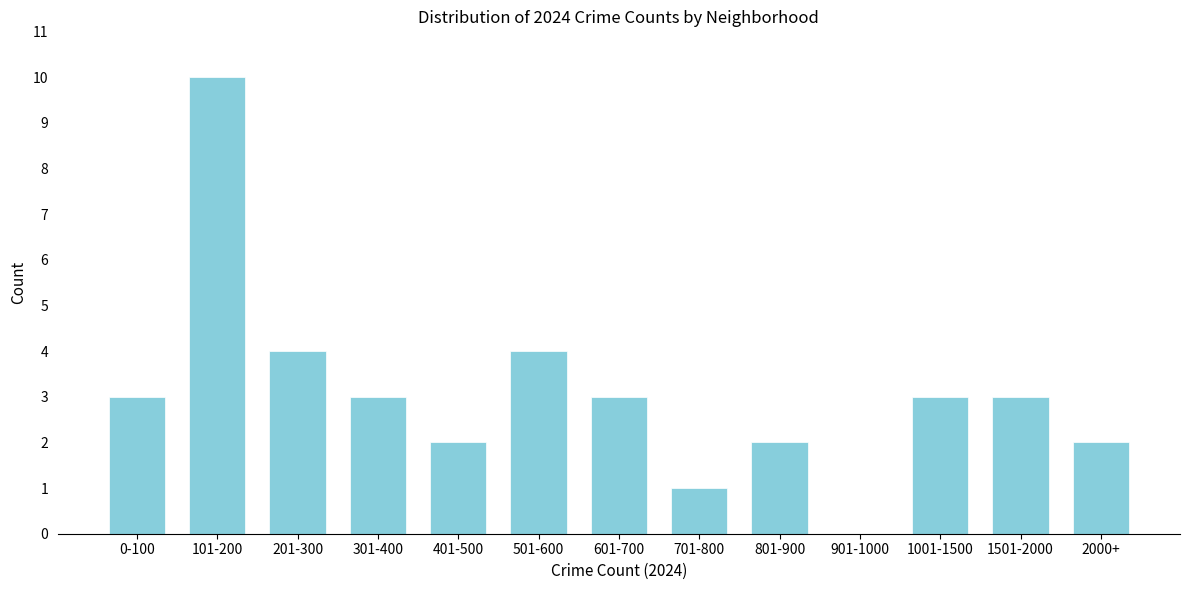

Reading left to right, transcribe all the data shown in this chart.

0-100=3	101-200=10	201-300=4	301-400=3	401-500=2	501-600=4	601-700=3	701-800=1	801-900=2	901-1000=0	1001-1500=3	1501-2000=3	2000+=2